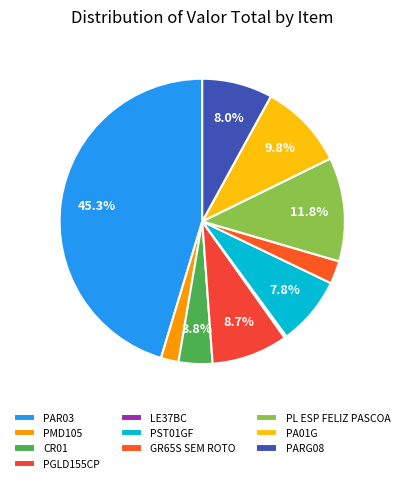

Which category has the biggest portion of the pie?

PAR03